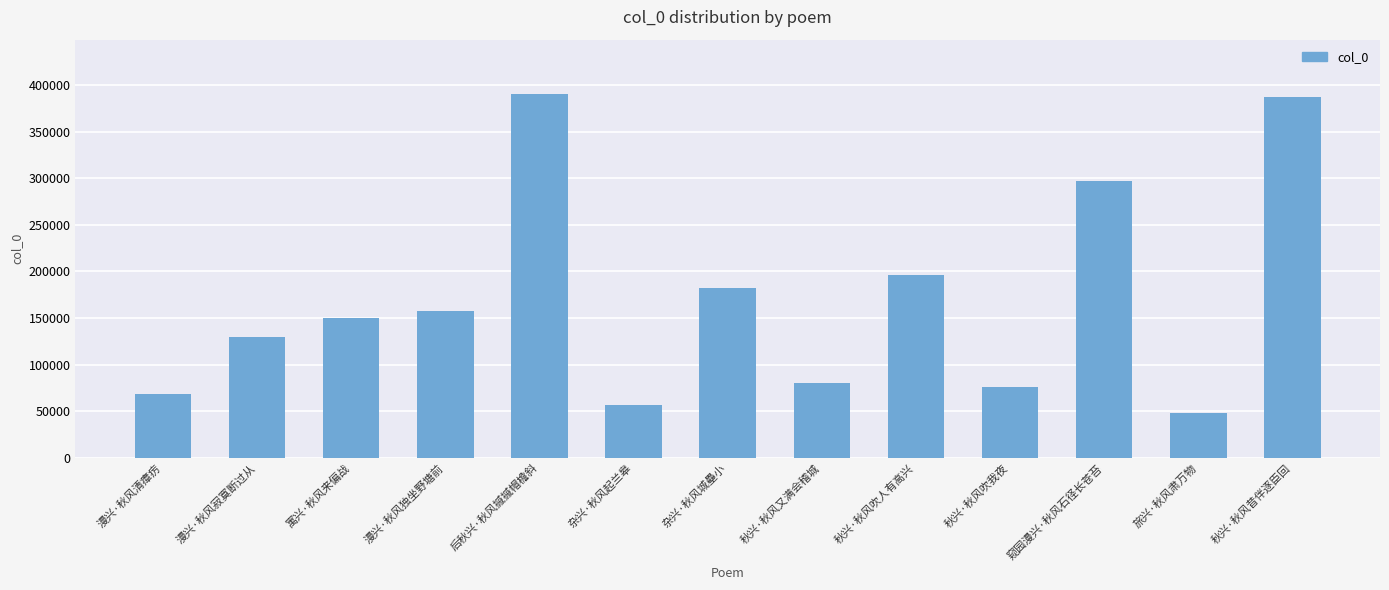

What is the change in value from 漫兴·秋风寂寞断过从 to 后秋兴·秋风摵摵帽檐斜?

+260443